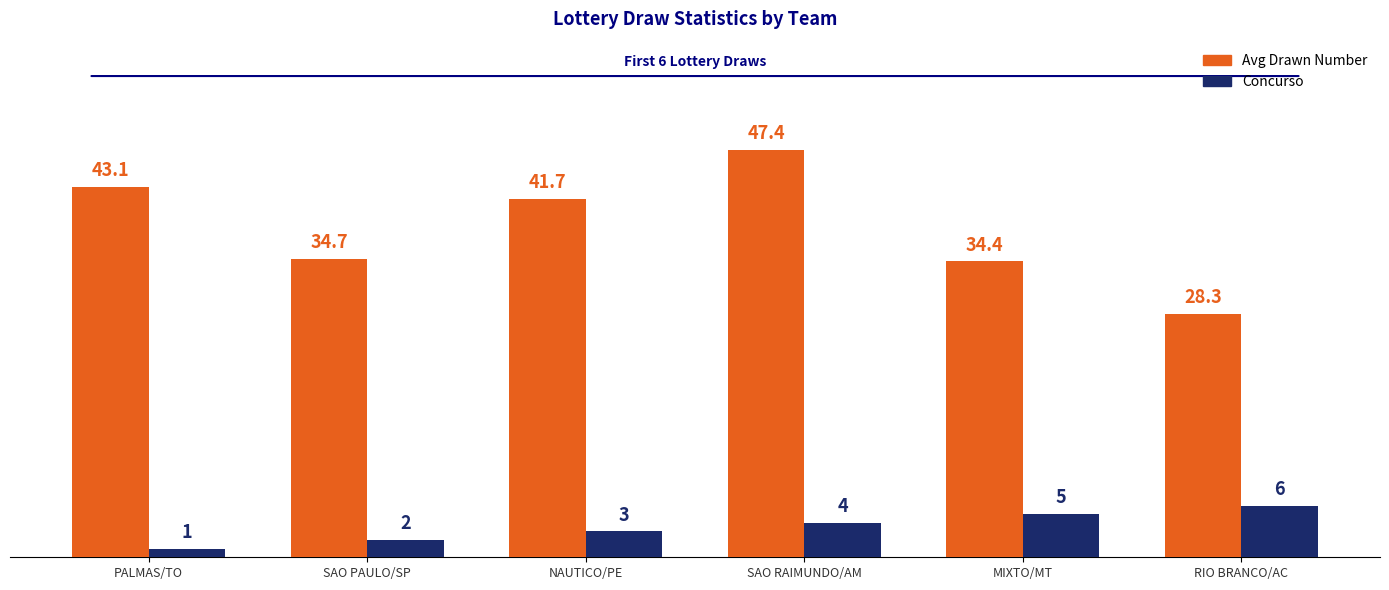

How many categories are shown in the chart?

6